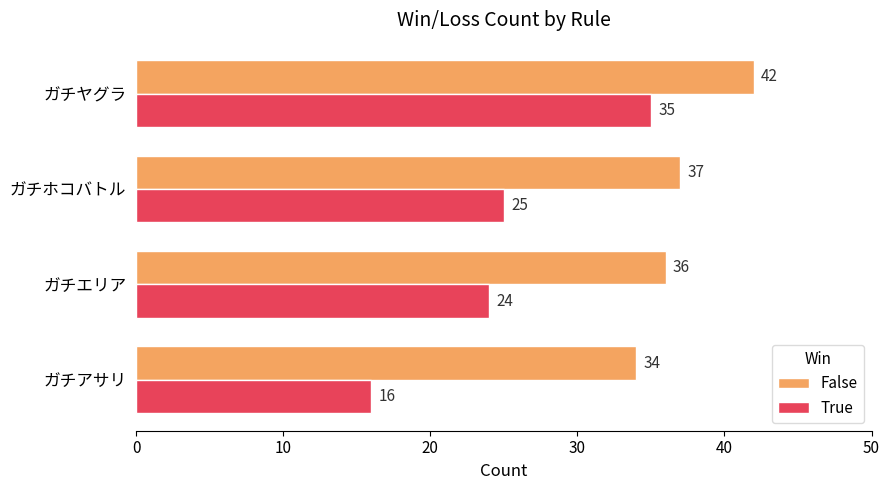

Is it true that True equals 16 at ガチアサリ?

True